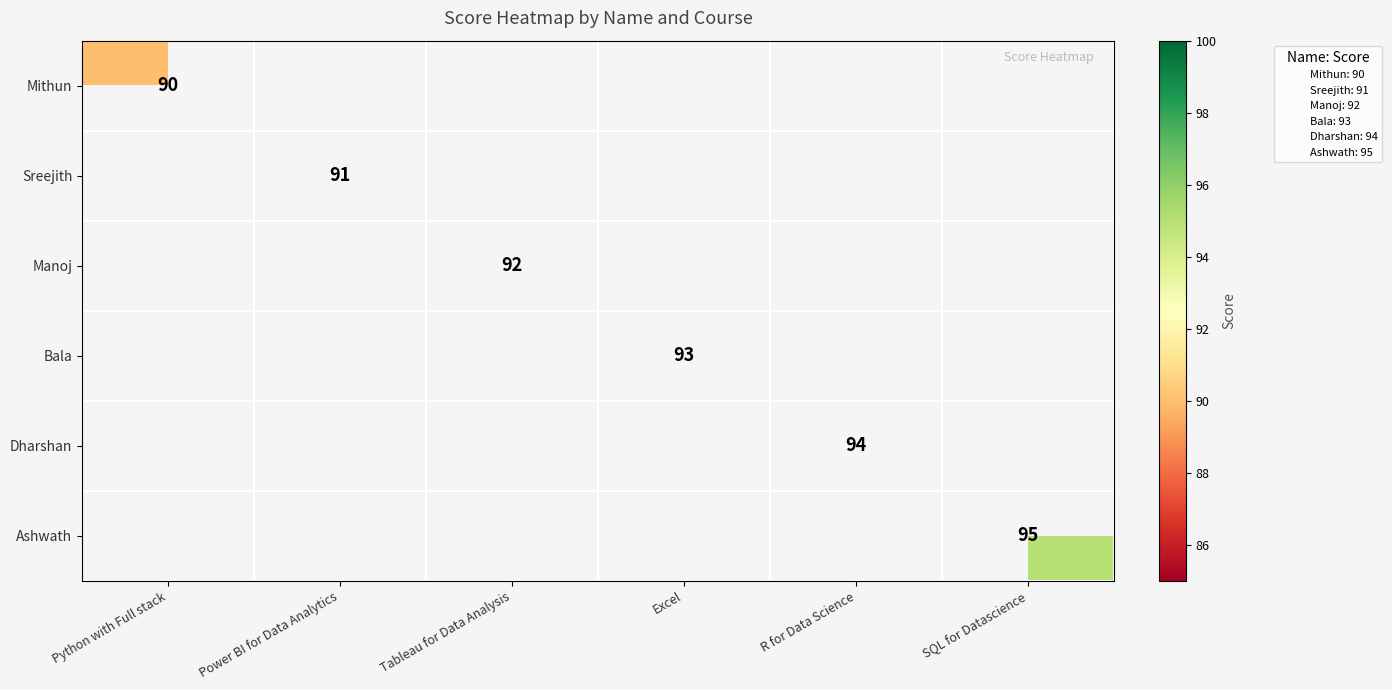

True or false: Mithun has a value of 51 at Python with Full stack.

False